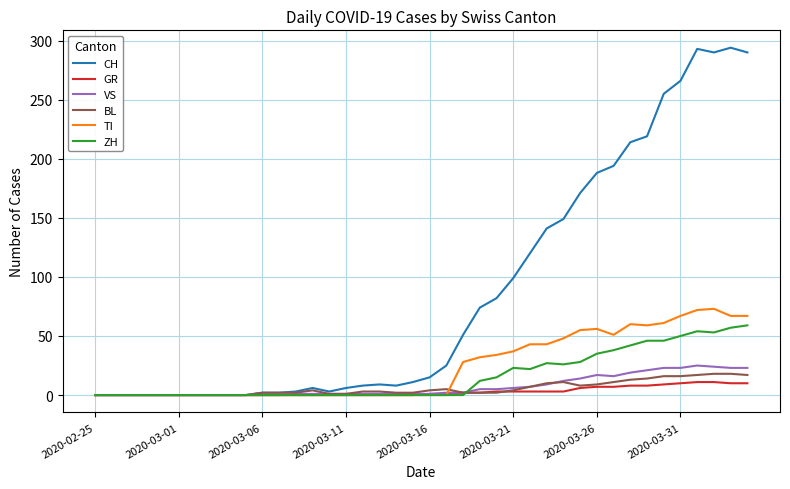

Which series has the largest total across all categories?

CH